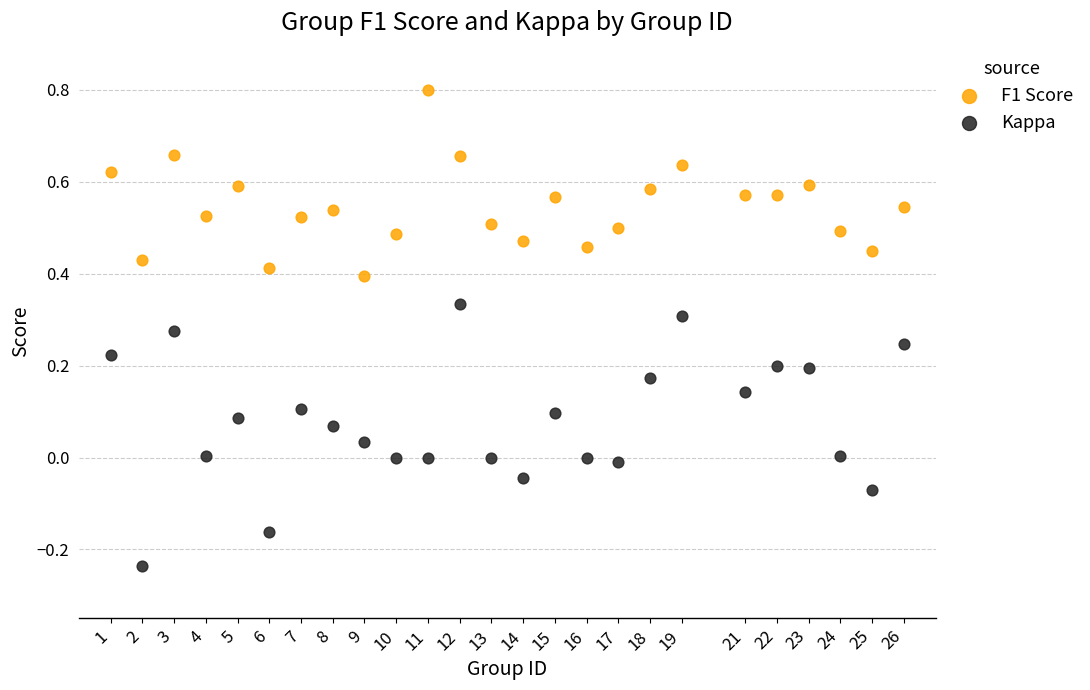

Across all data points, what is the range of Y values (max minus min)?

1.0